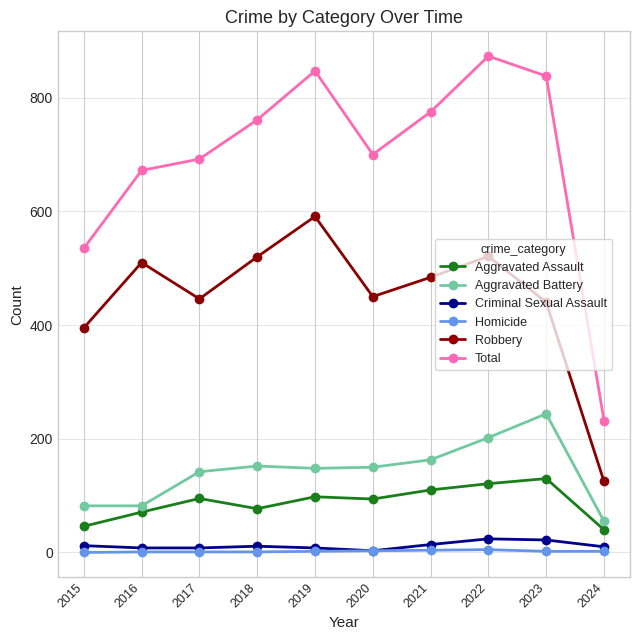

Read the Criminal Sexual Assault value at 2022, to the nearest 10.

20